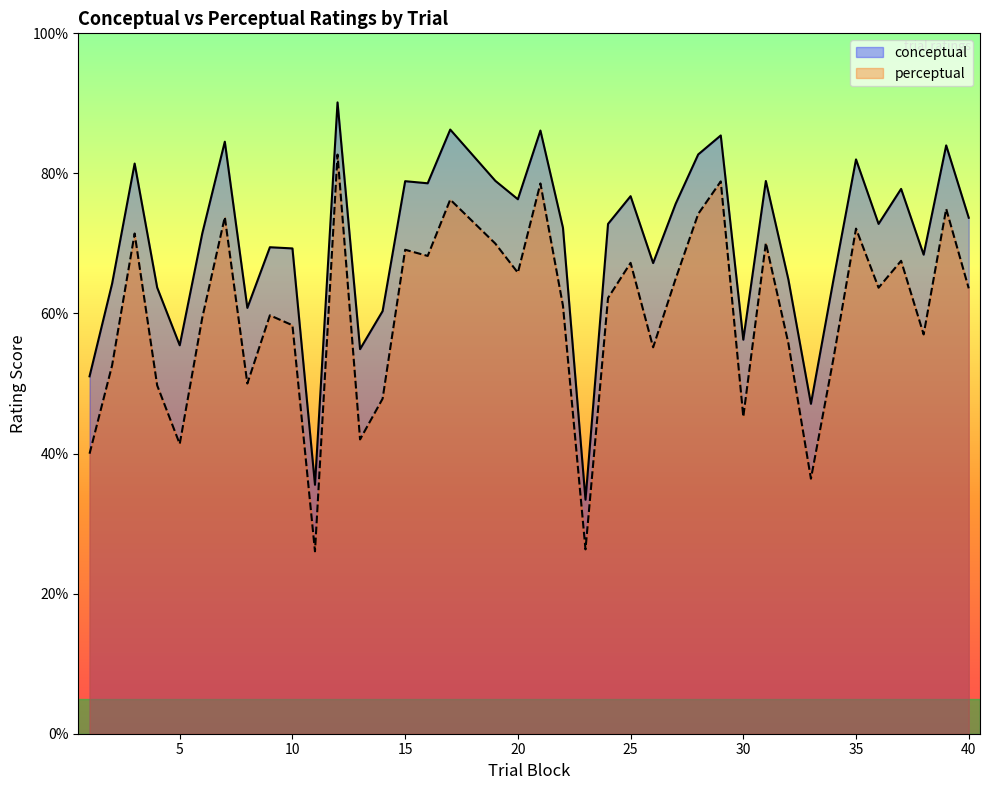

How many lines are shown in the chart?

2